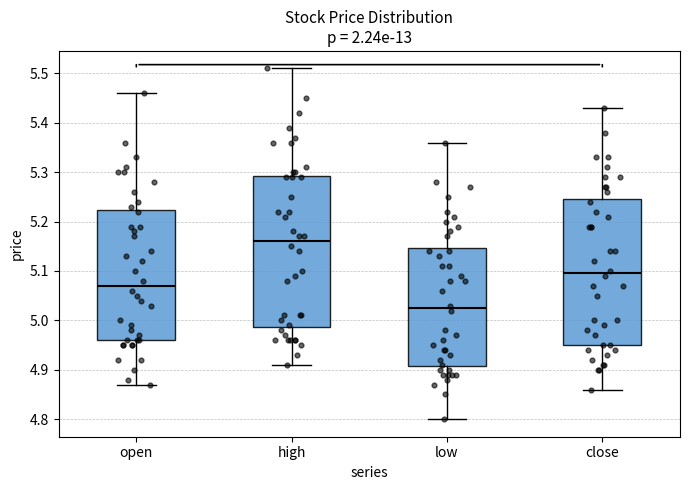

Where is the upper edge of the box for high on the y-axis? The values are not printed on the chart, so give them approximately, as read against the axis.

5.29